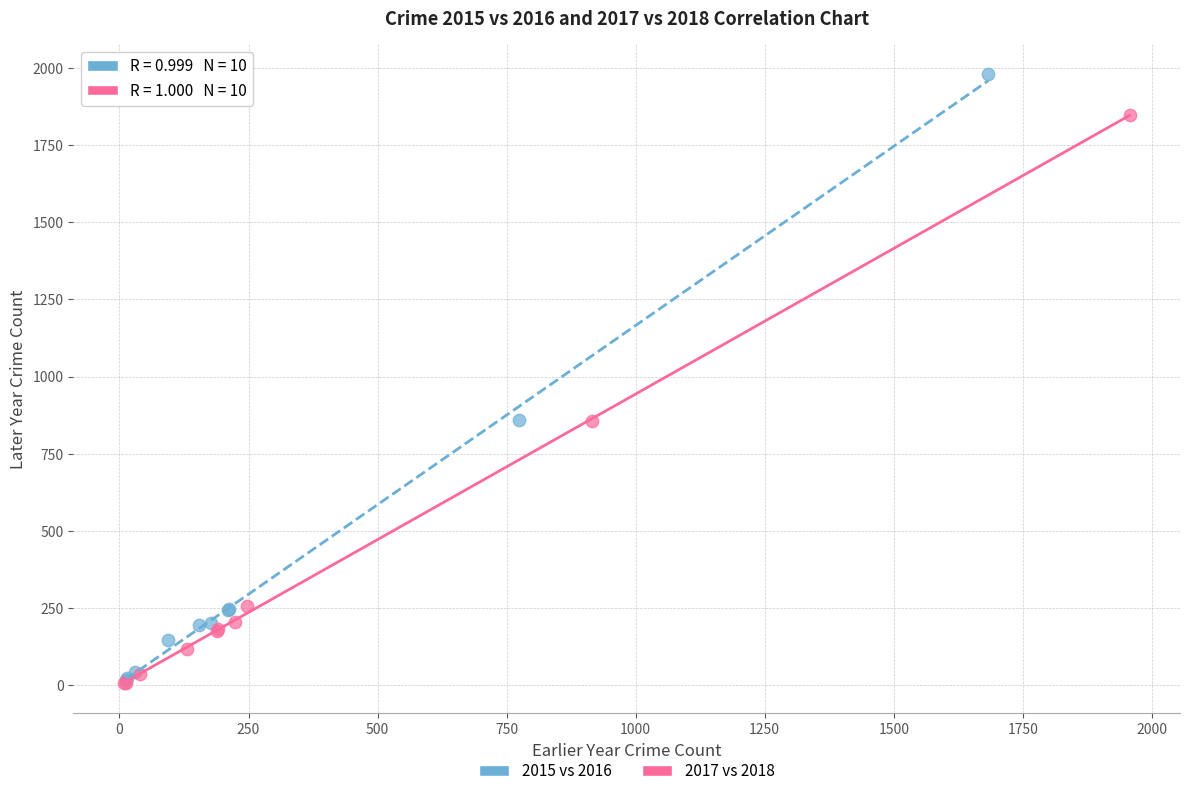

Which series reaches the maximum Y coordinate?

2015 vs 2016